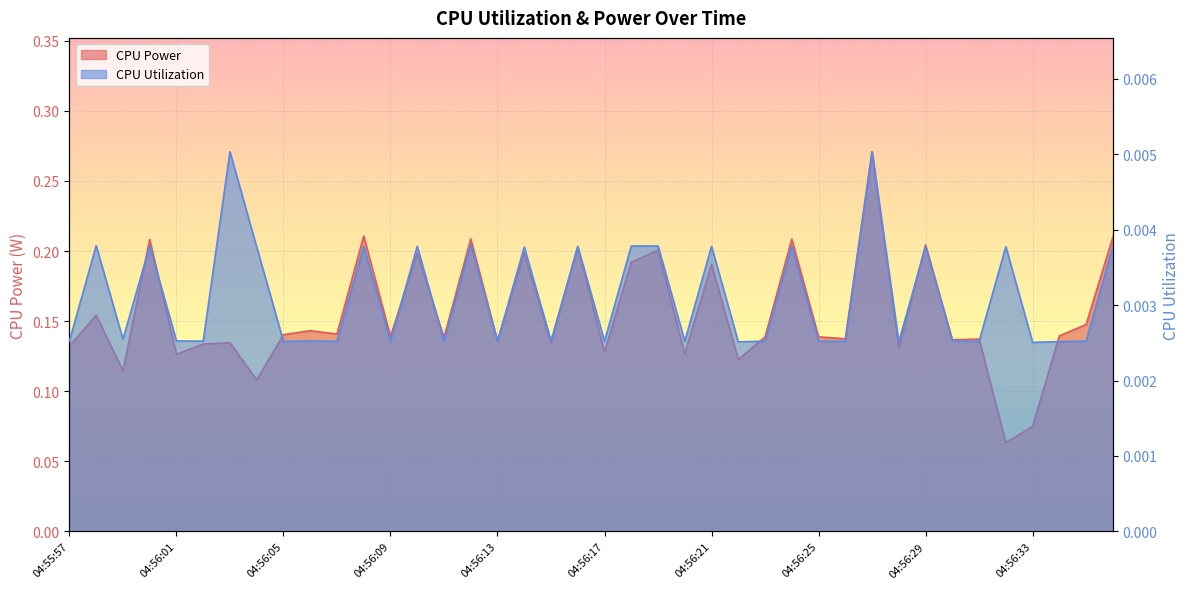

True or false: CPU Power has more than 0 interior local peaks.

True